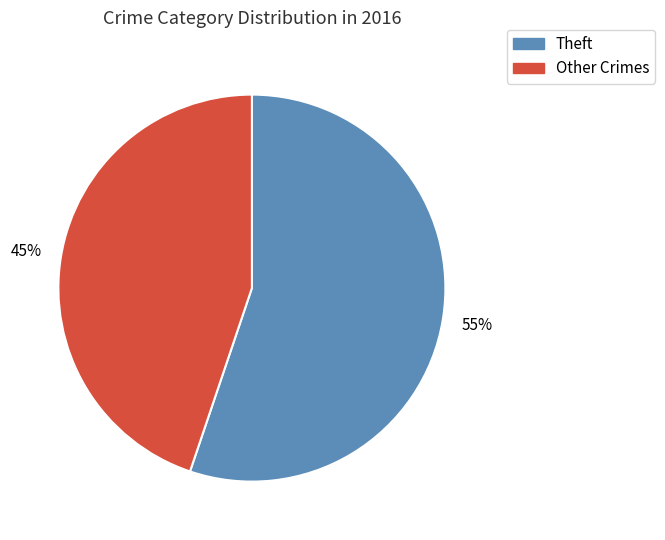

What percentage is the Other Crimes slice, to the nearest percent?

45%